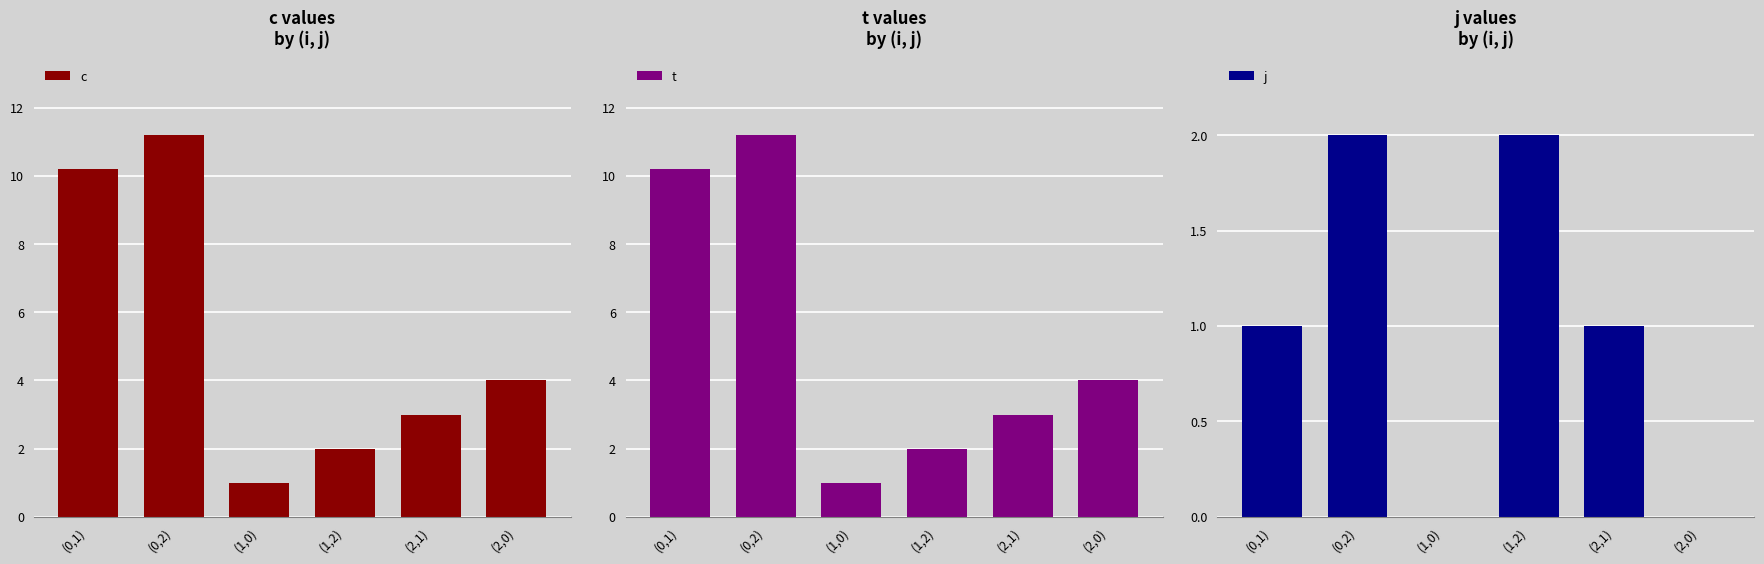

Does the chart contain any negative values?

No